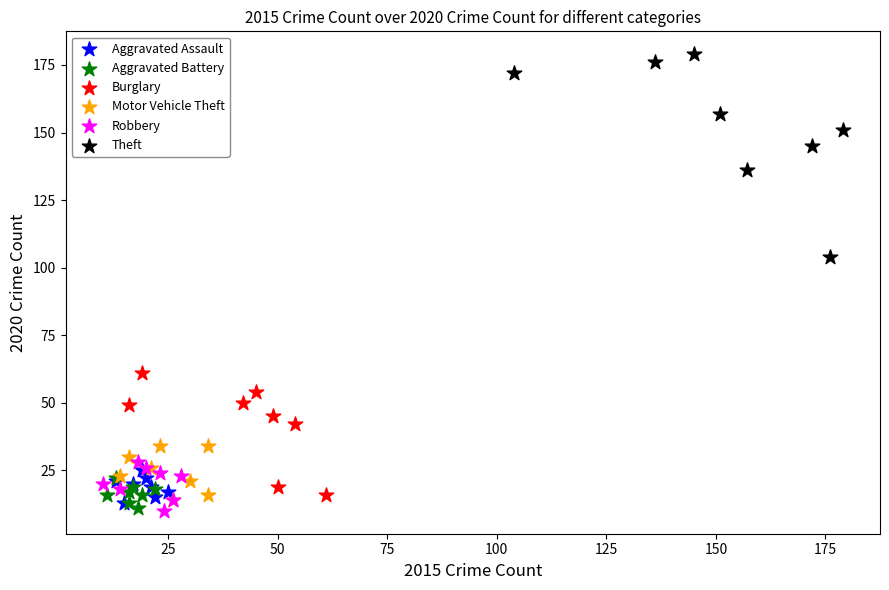

What are all the series names shown in the legend?

Aggravated Assault, Aggravated Battery, Burglary, Motor Vehicle Theft, Robbery, Theft